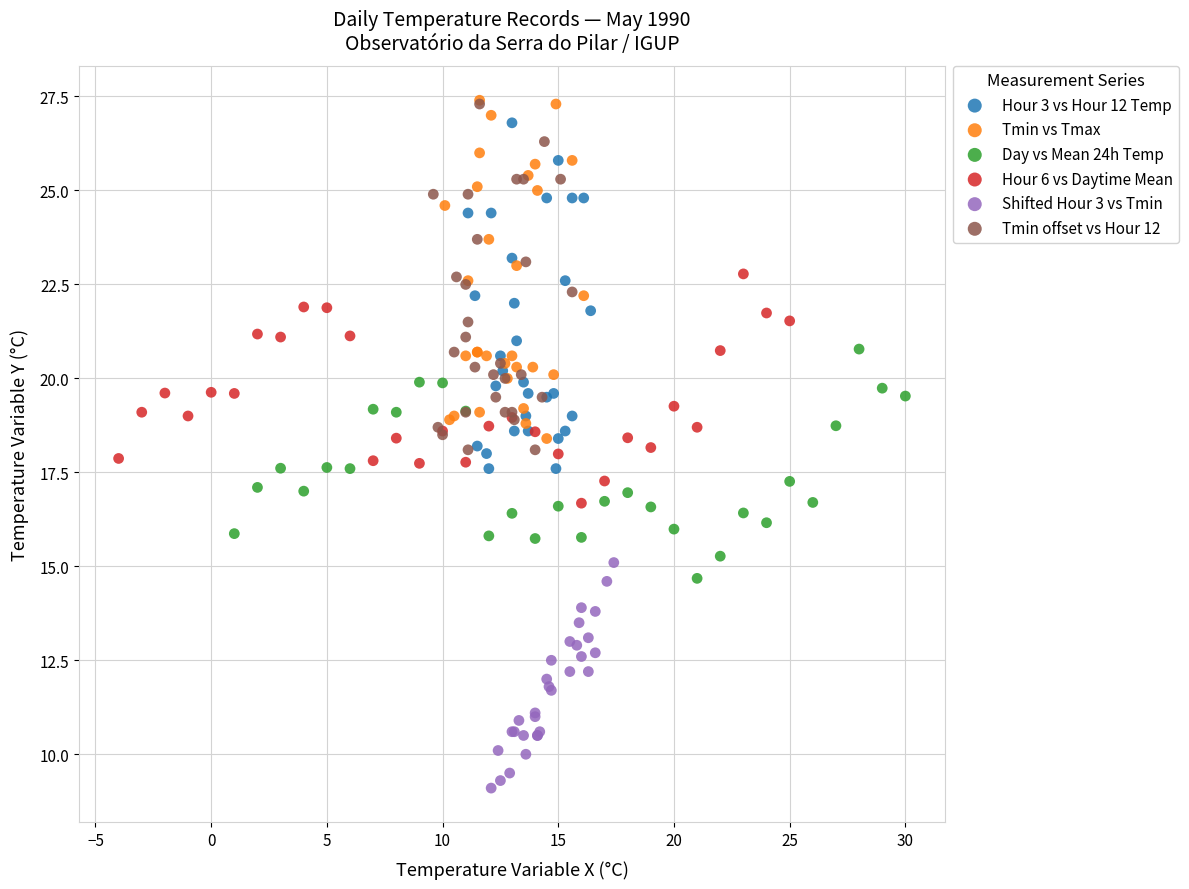

Which series contains the lowest Y value?

Shifted Hour 3 vs Tmin